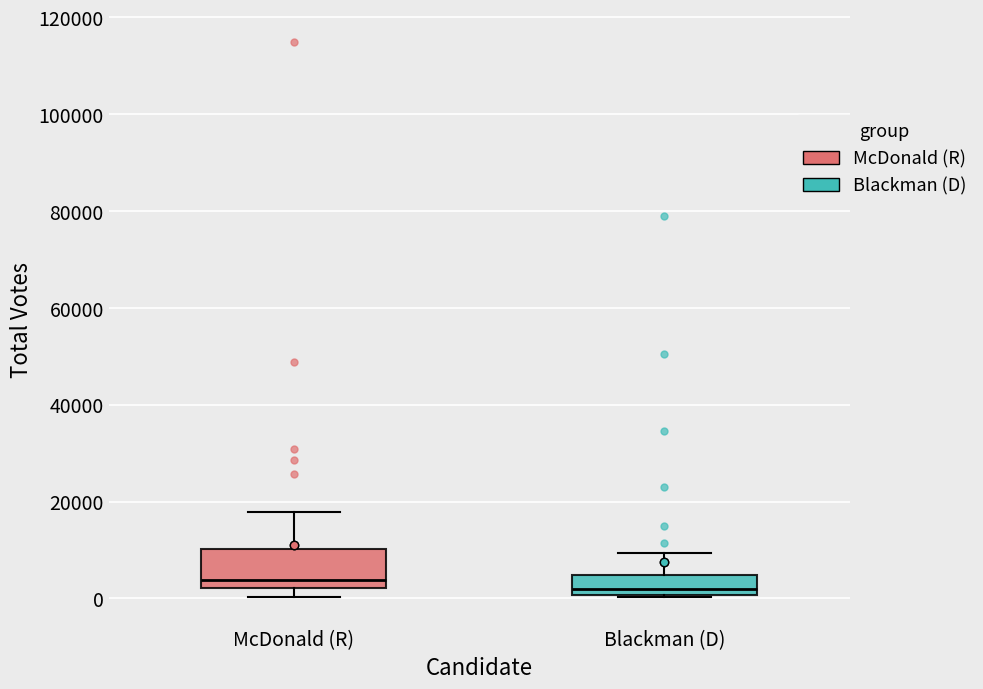

Where does the upper whisker of the box for McDonald (R) end on the y-axis? The values are not printed on the chart, so give them approximately, as read against the axis.

18000